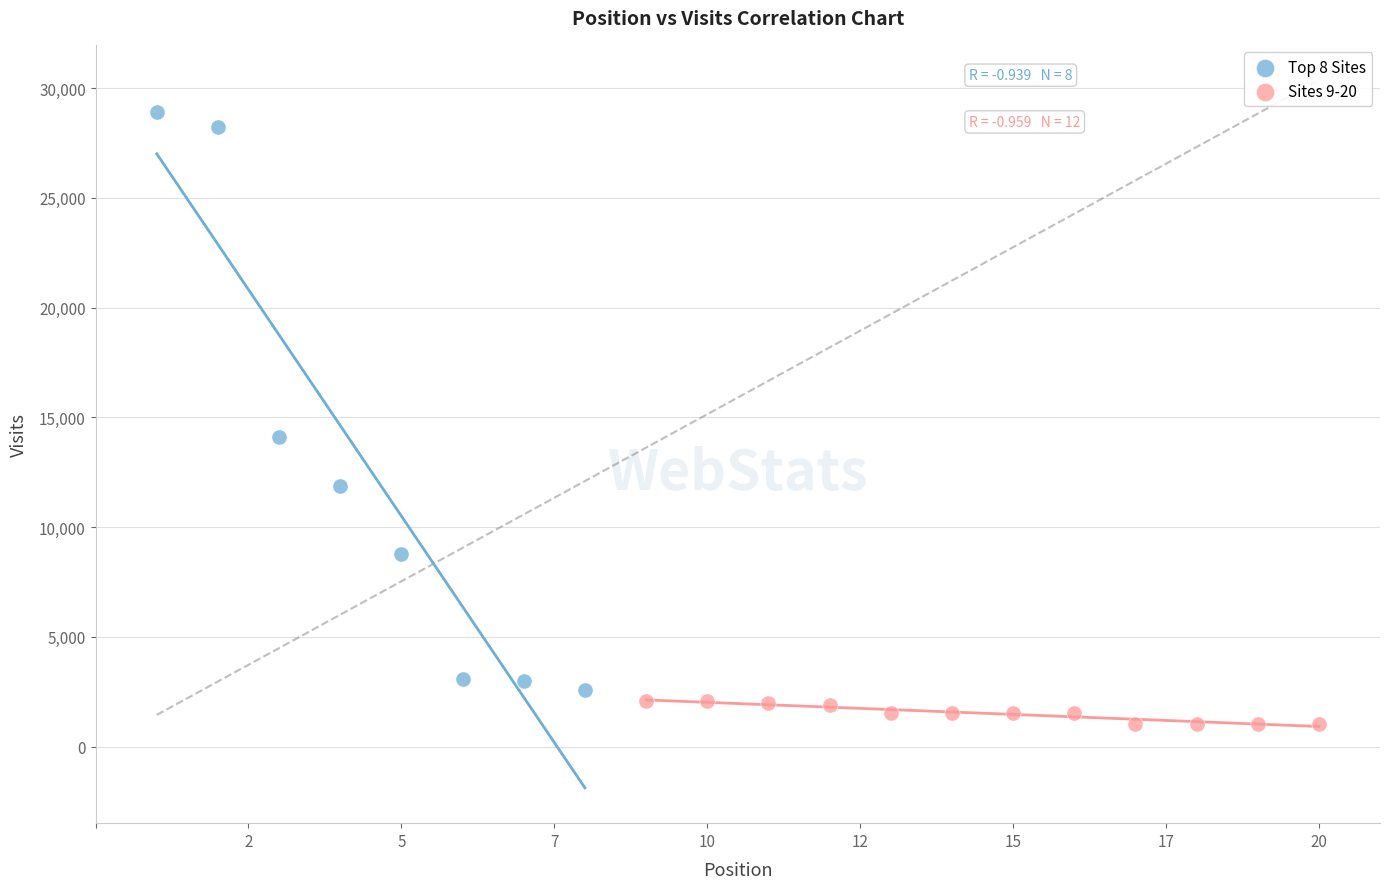

Which series has the widest spread of Y values?

Top 8 Sites